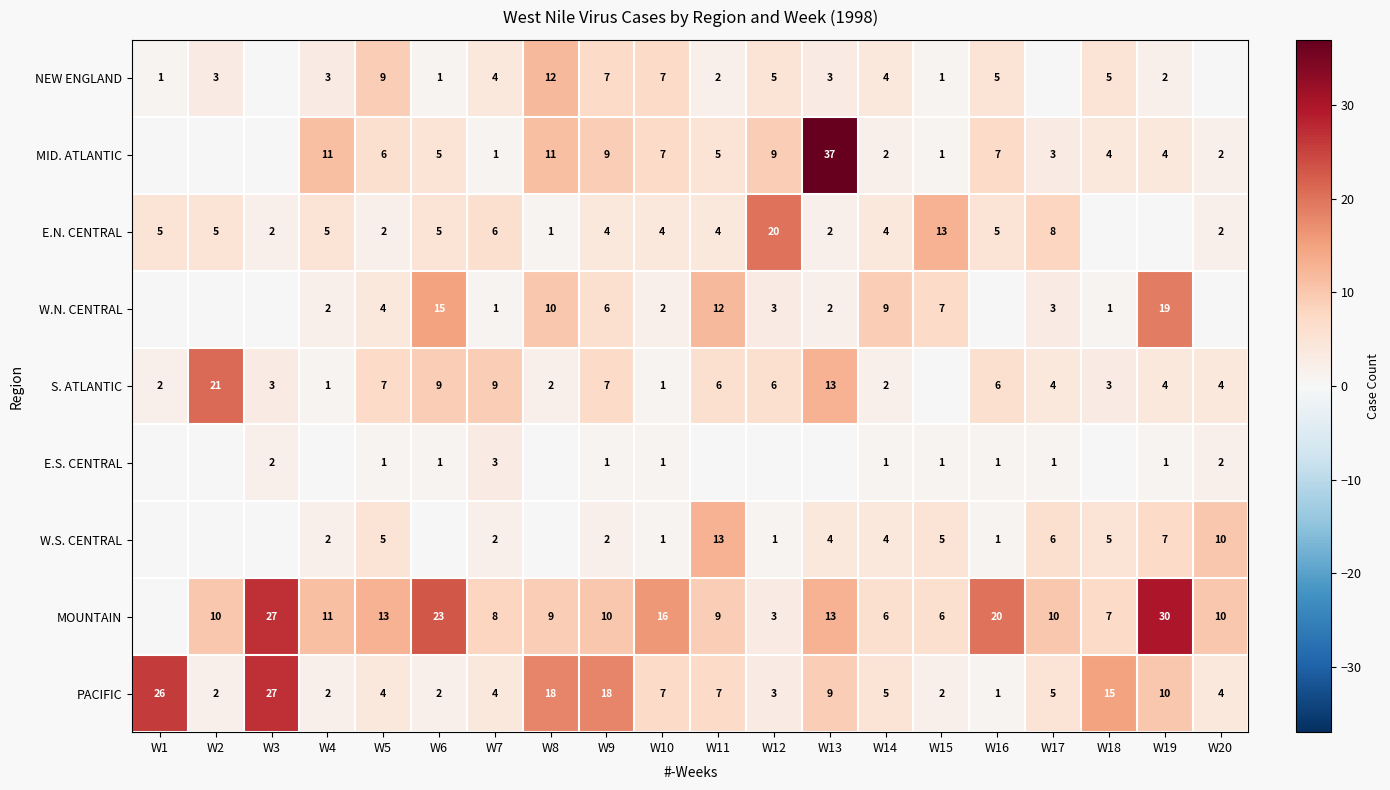

What is the difference between the NEW ENGLAND values at W1 and W2?

2